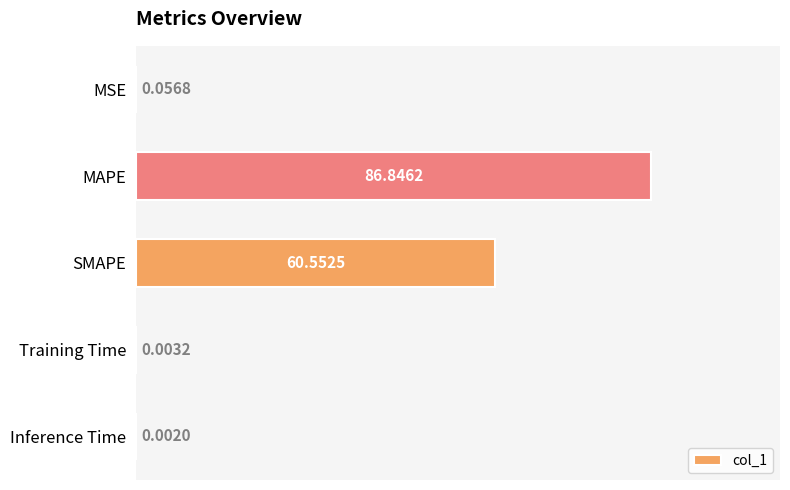

At which category does the chart reach its peak across all series?

MAPE